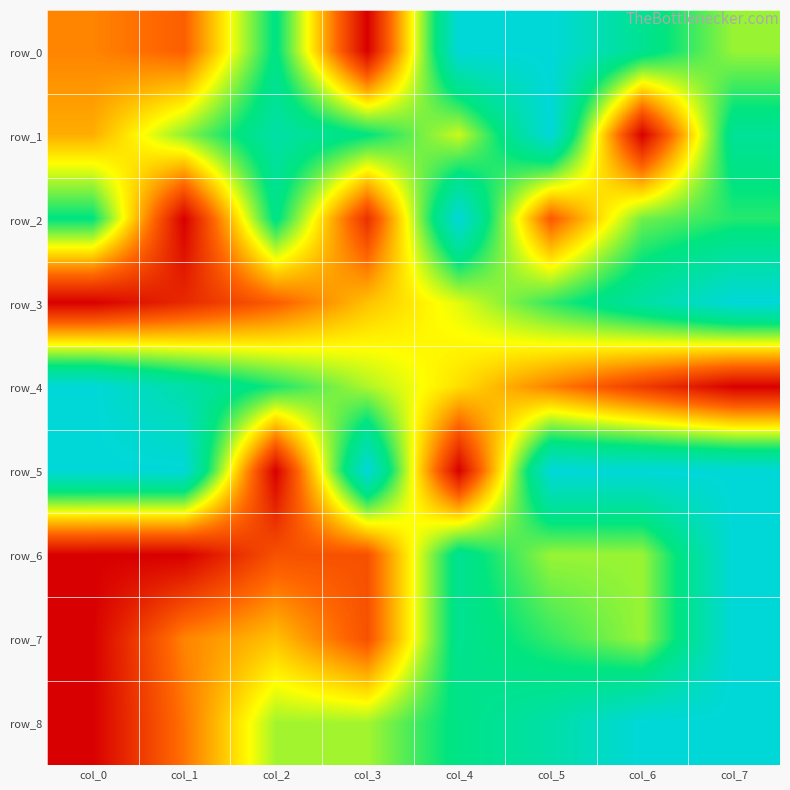

True or false: row_3 has a value of 0.2 at col_2.

True